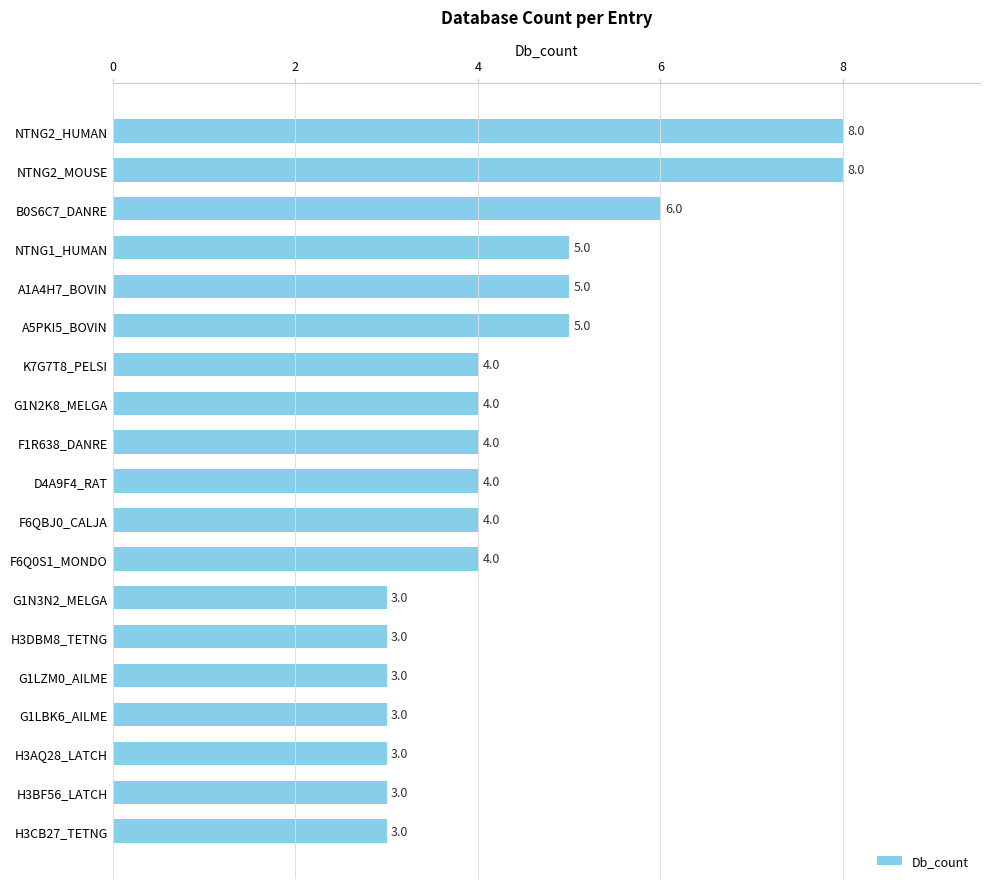

Count the values in the range 3 to 5.

16